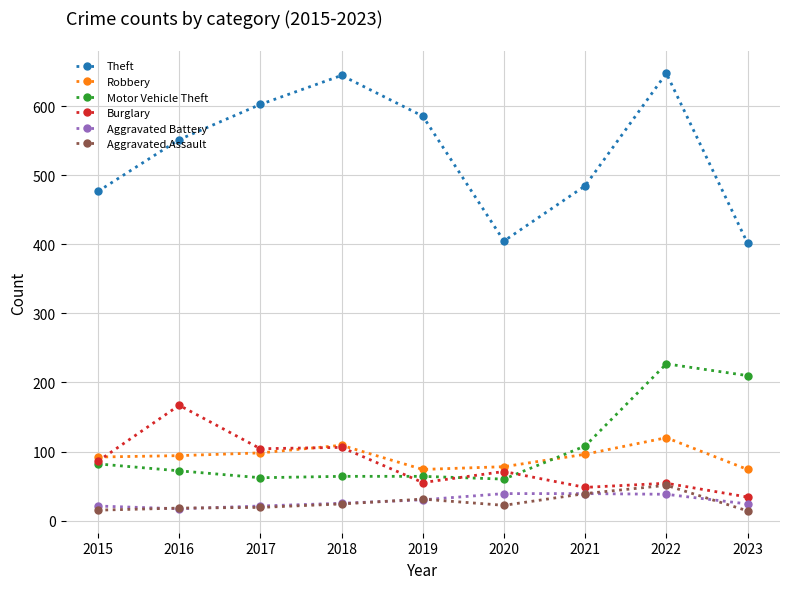

What is the highest value of the Aggravated Battery series?

39